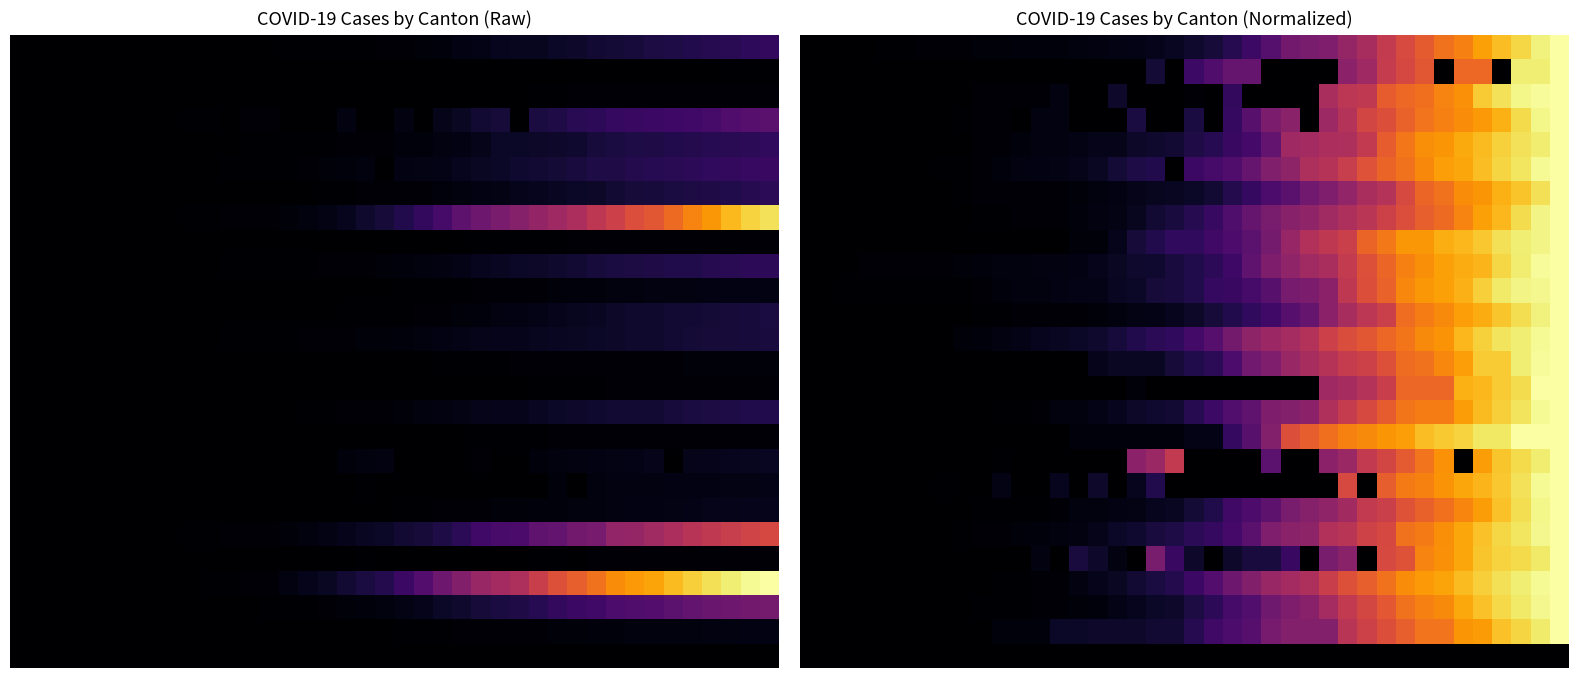

What is the greatest value displayed?

1.0